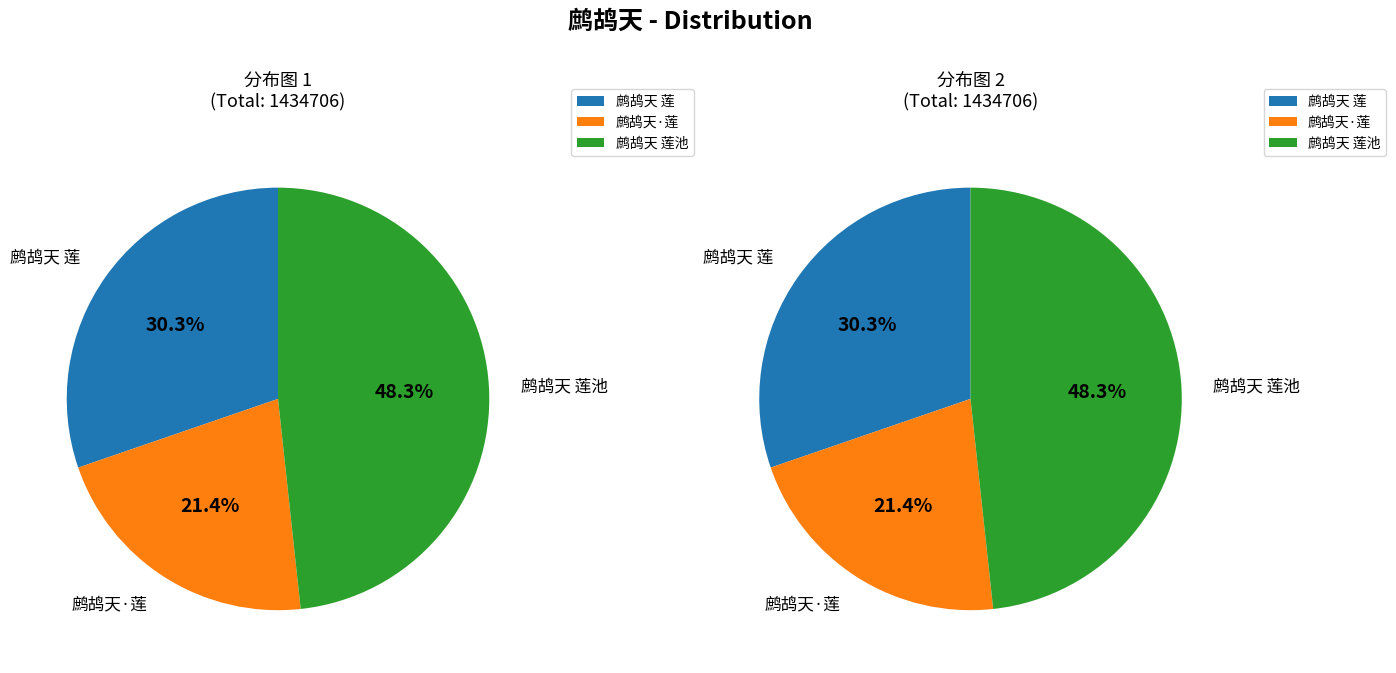

Which has a higher value, 鹧鸪天 莲池 or 鹧鸪天·莲?

鹧鸪天 莲池